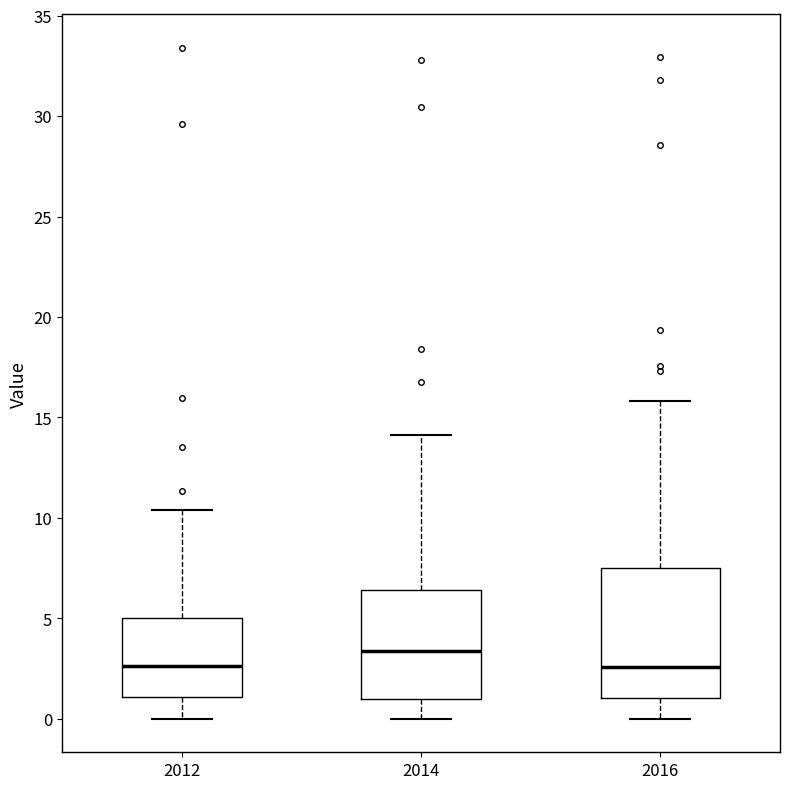

Which box is the tallest, from its lower edge to its upper edge?

2016